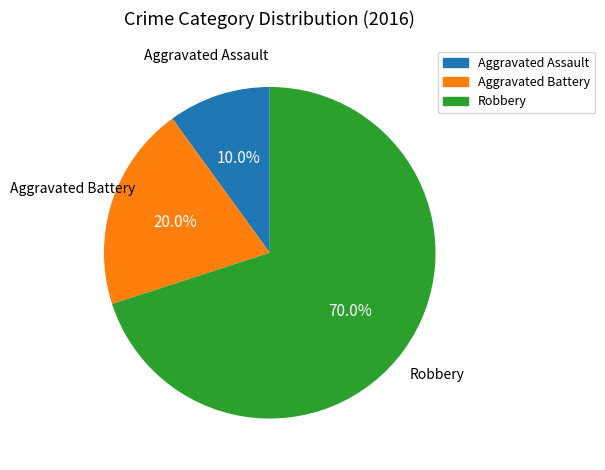

What is the majority slice?

Robbery